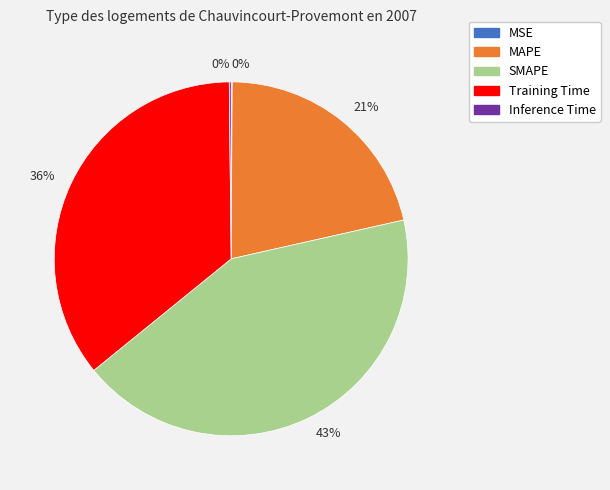

Is there any slice that represents more than half of the pie?

No